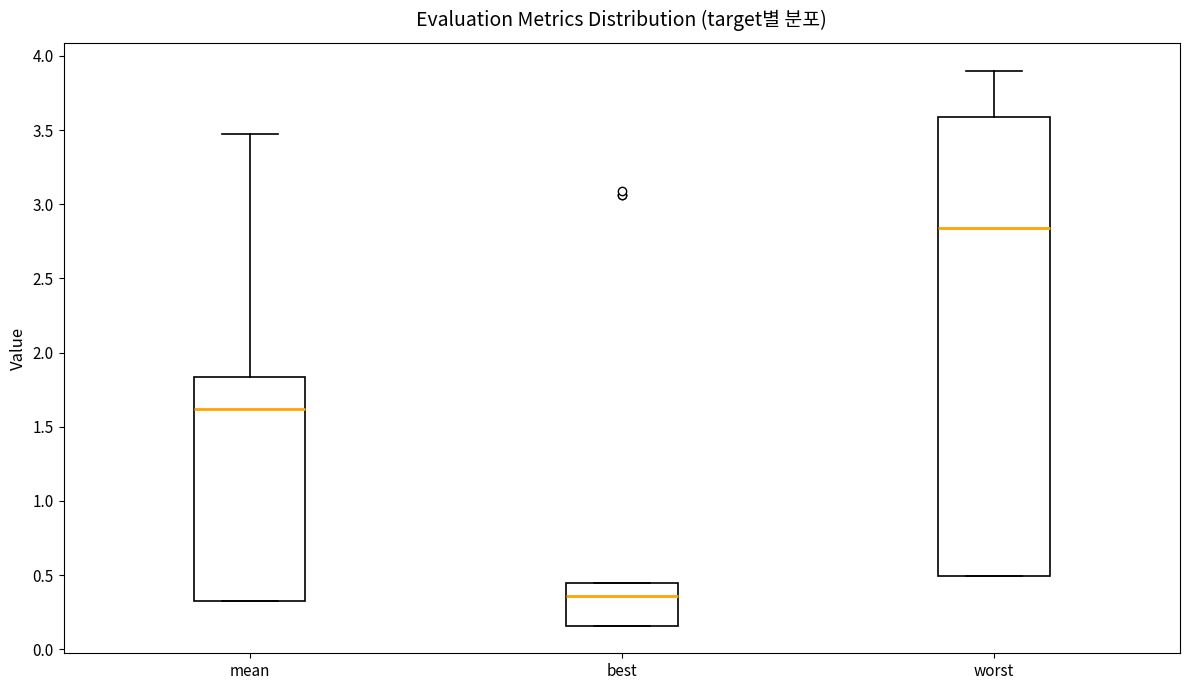

Reading left to right, transcribe this box plot: for each box, give where its median line is, the range the box spans, and where its two whiskers end, as read against the y-axis. The values are not printed on the chart, so give them approximately, as read against the axis.

mean: median 1.60, box 0.35 to 1.85, whiskers 0.35 to 3.45
best: median 0.35, box 0.15 to 0.45, whiskers 0.15 to 0.45
worst: median 2.85, box 0.50 to 3.60, whiskers 0.50 to 3.90